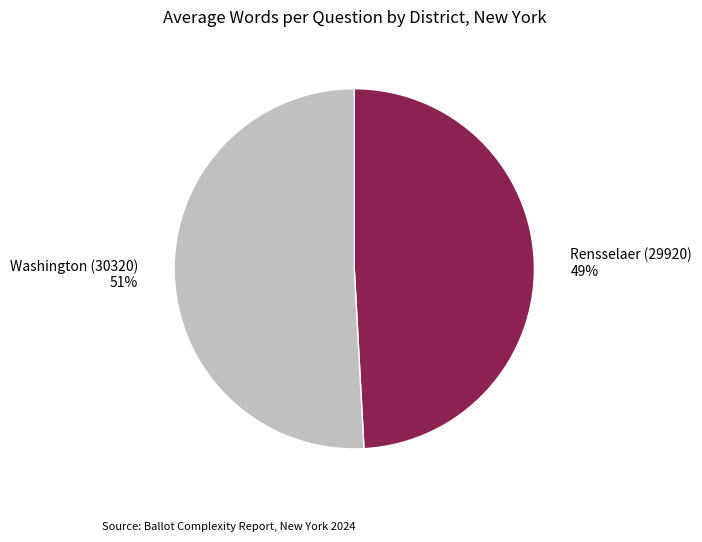

Do Washington (30320) and Rensselaer (29920) together represent more than half of the pie?

Yes